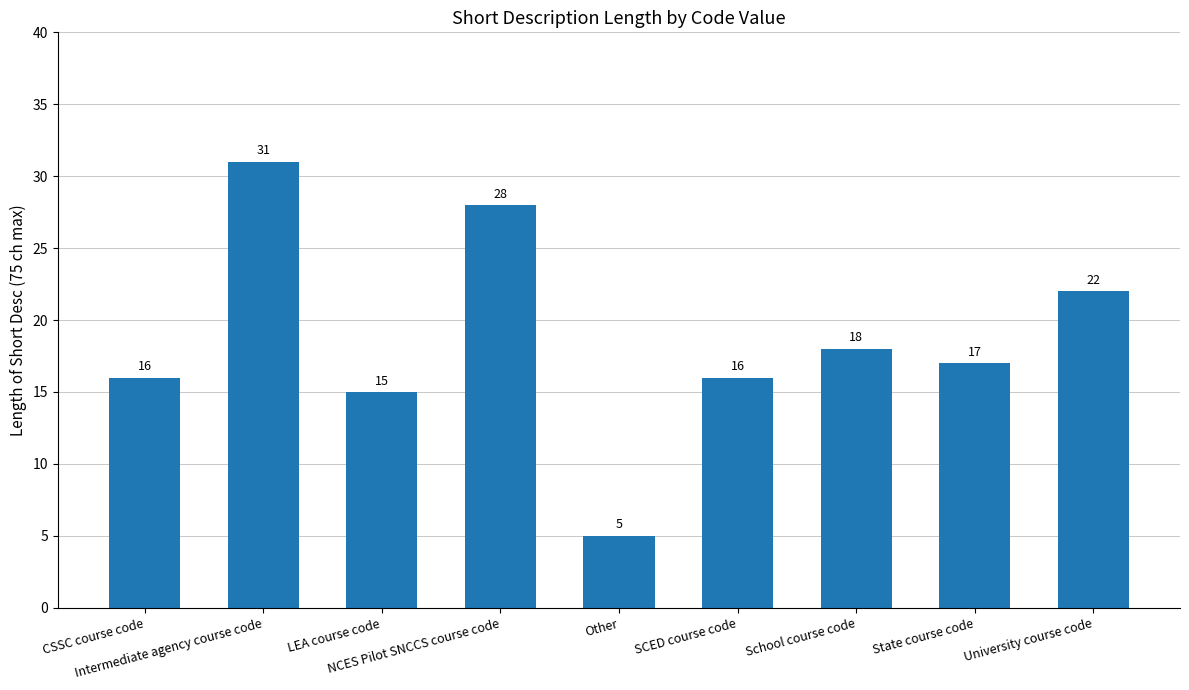

Is it true that the value at State course code is 4?

False